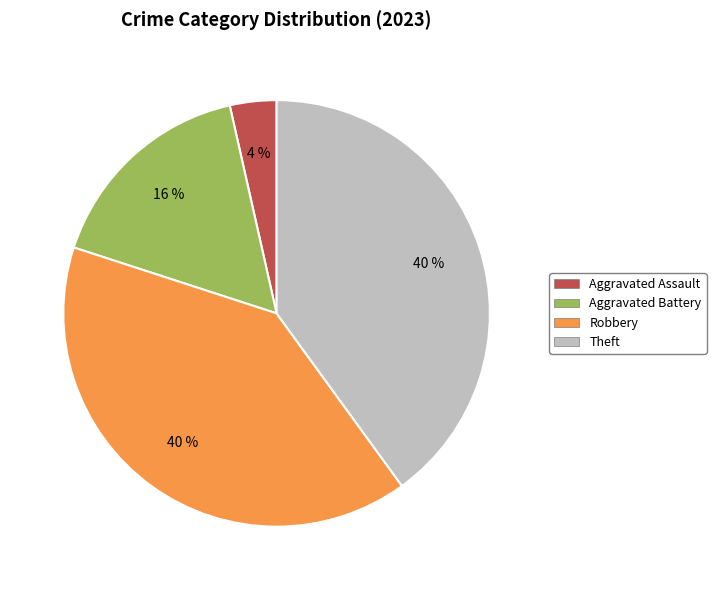

To the nearest percent, what is the difference between the largest and smallest slice percentages?

36%